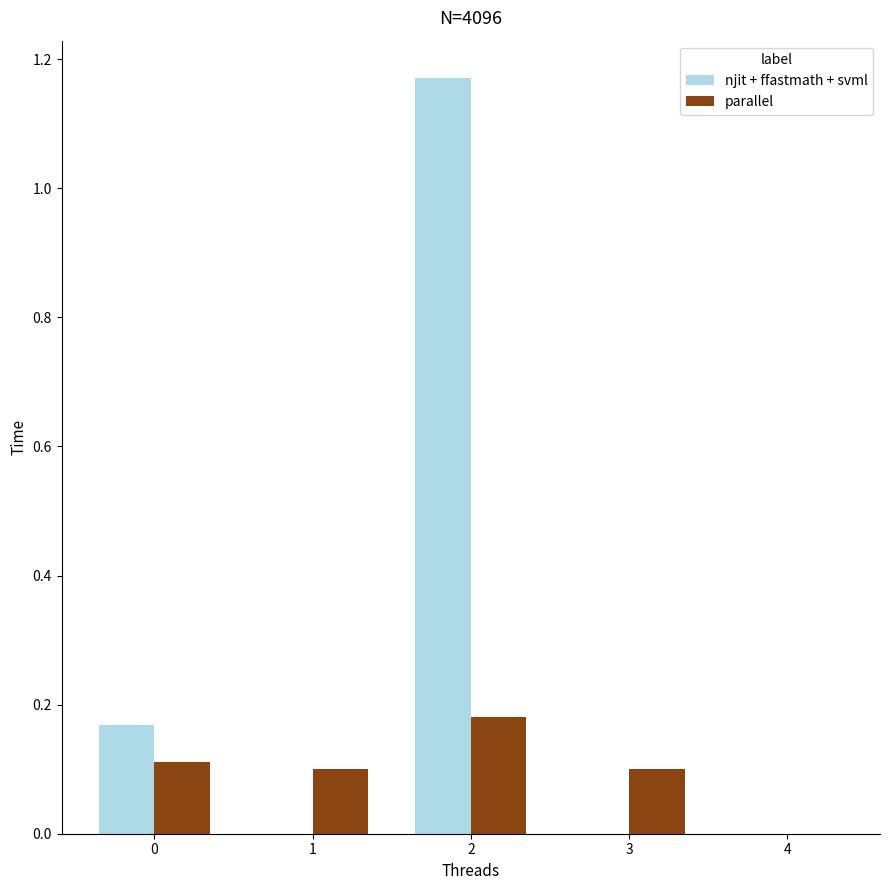

Between 2 and 3, which series saw the biggest shift?

njit + ffastmath + svml